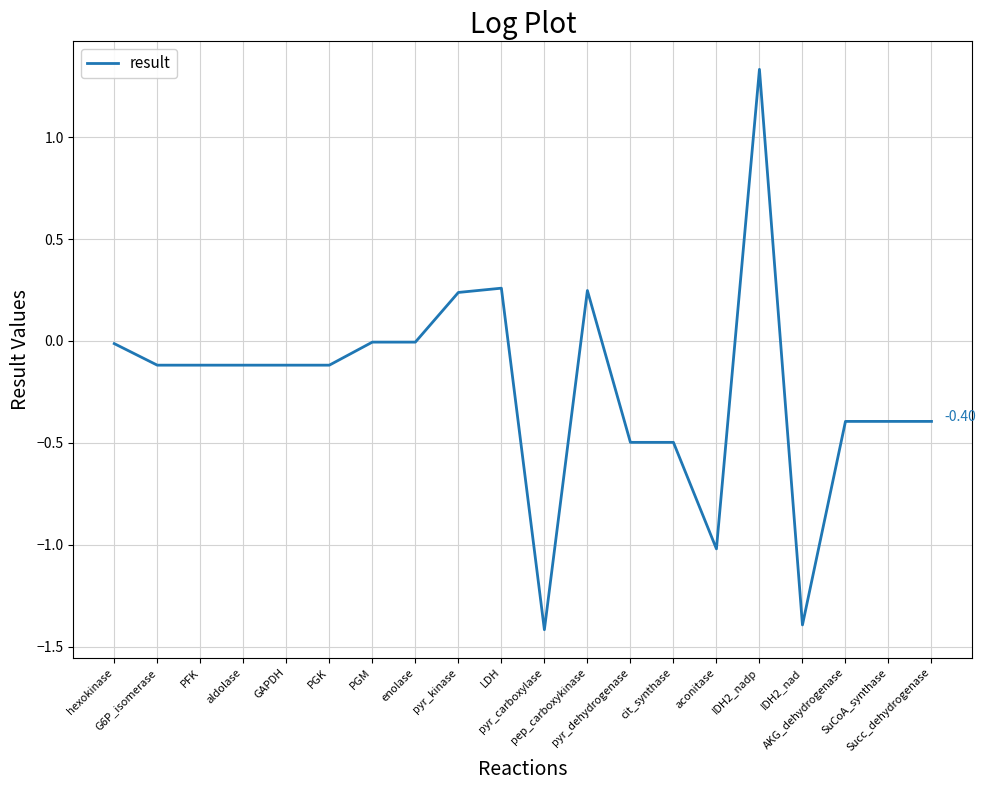

Between aconitase and IDH2_nadp, which is larger?

IDH2_nadp